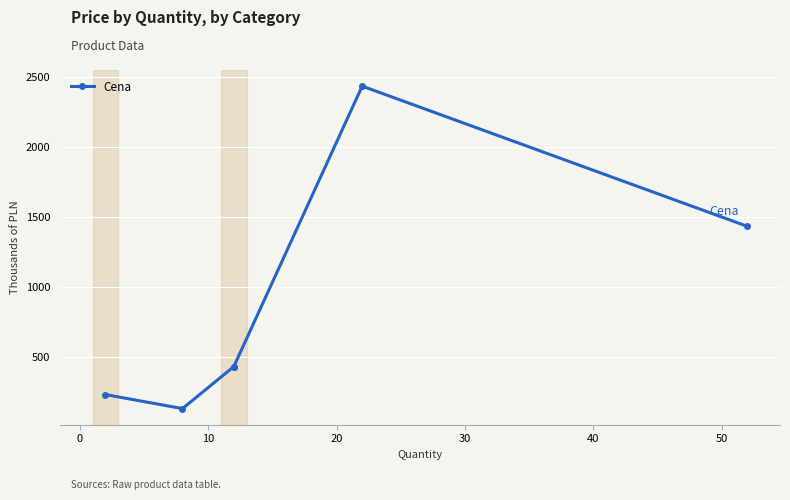

What position from the left is 20?

4